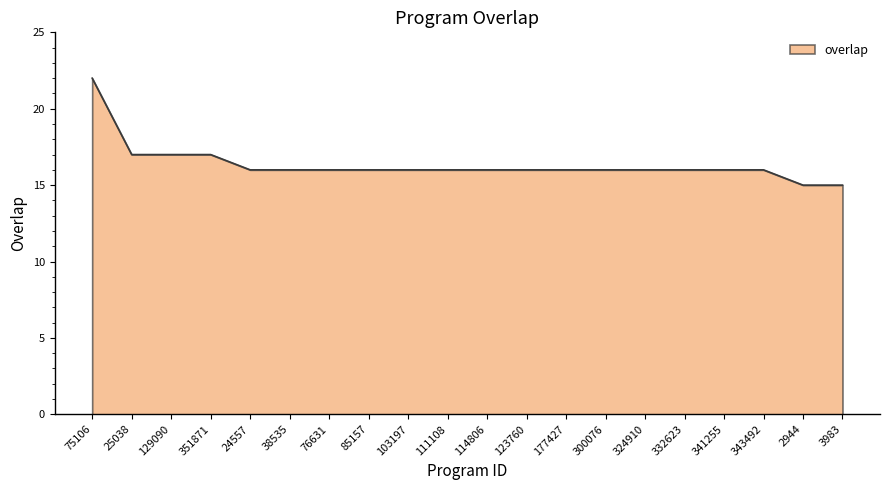

Reading right to left, list all the values displayed in this chart.

15	15	16	16	16	16	16	16	16	16	16	16	16	16	16	16	17	17	17	22